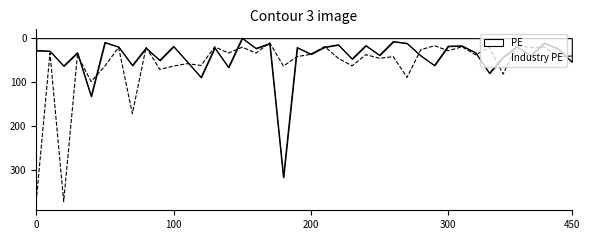

How many times do Industry PE and PE cross each other?

17